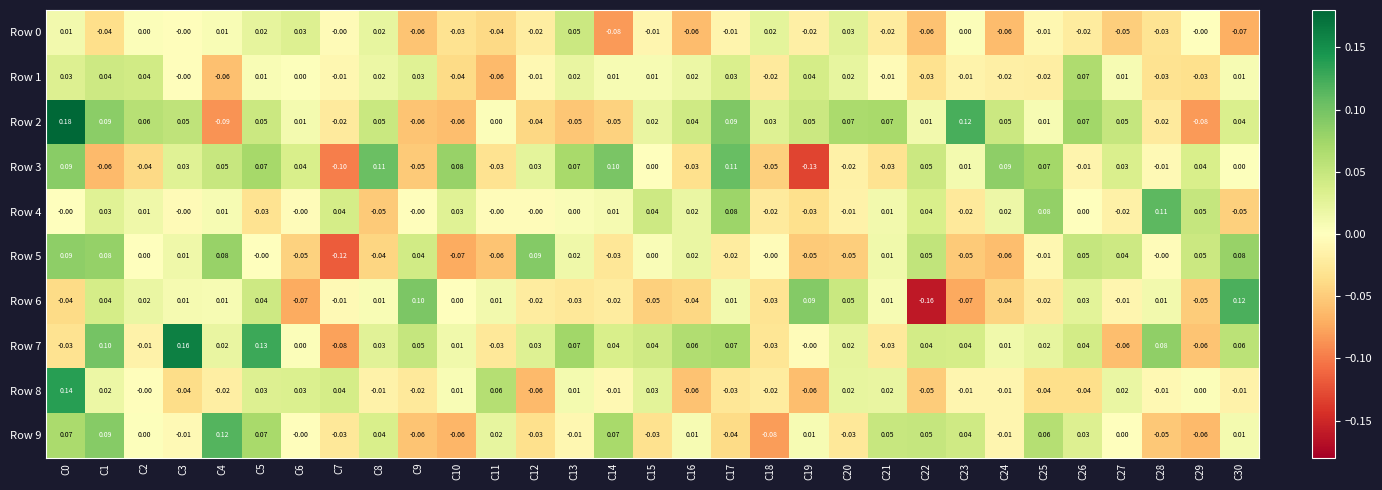

Which series changed the most between C21 and C22?

Row 6